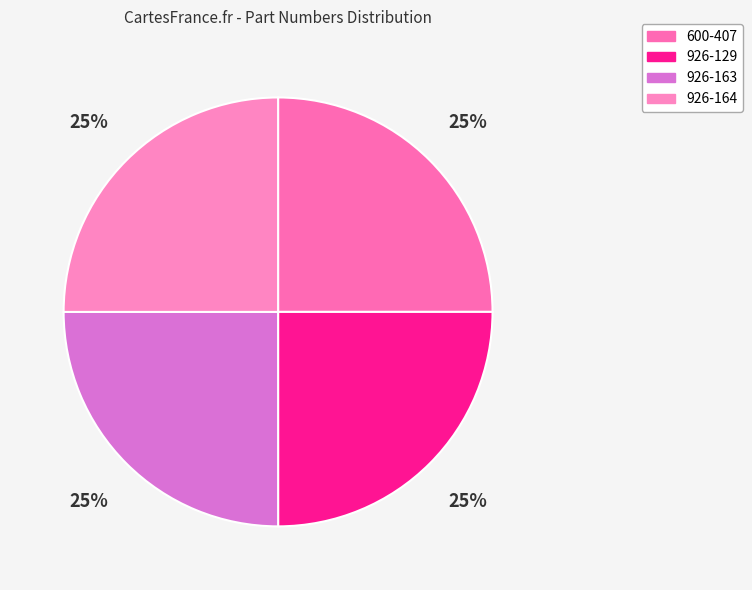

How many segments does this pie chart have?

4